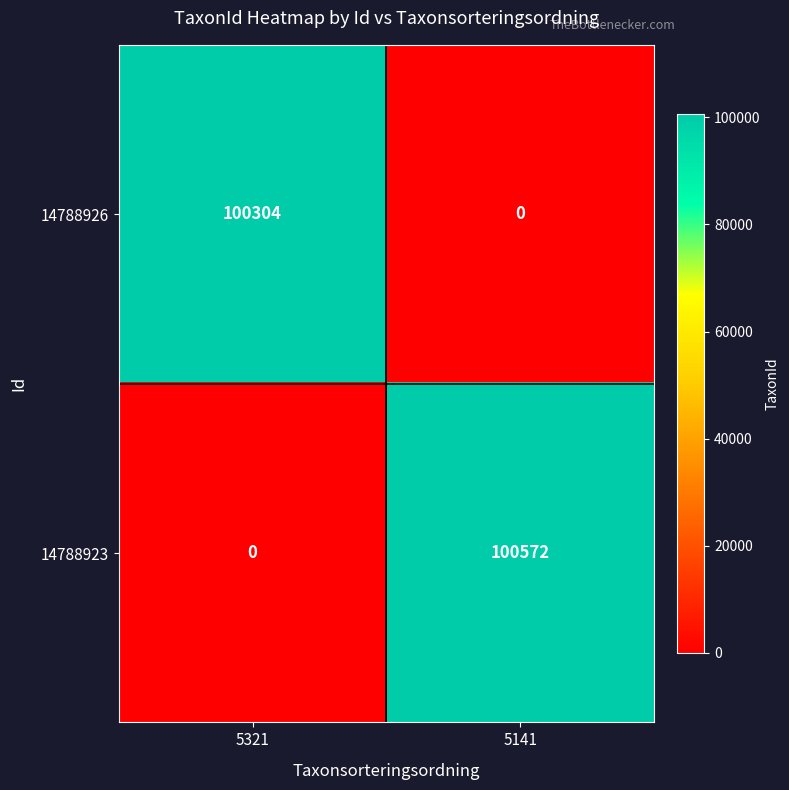

True or false: 14788926 has a value of 0 at 5141.

True